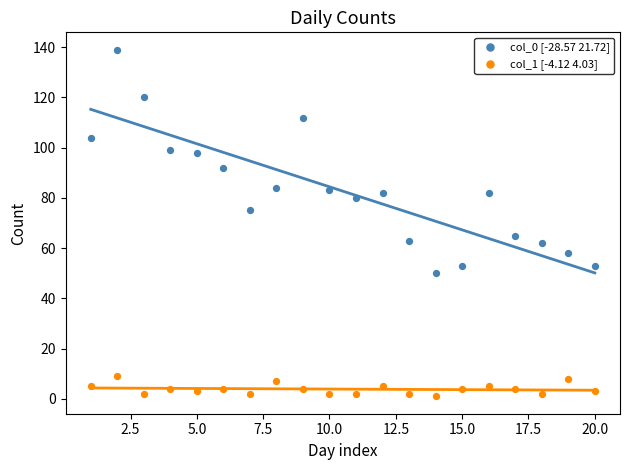

Across all data points, what is the range of Y values (max minus min)?

138